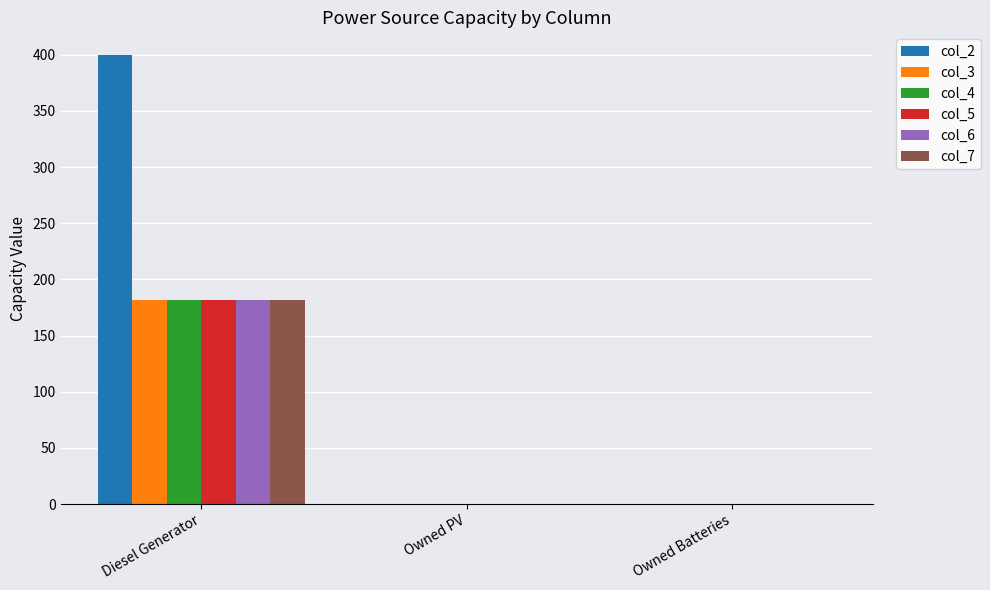

True or false: col_7 has a value of 117 at Diesel Generator.

False